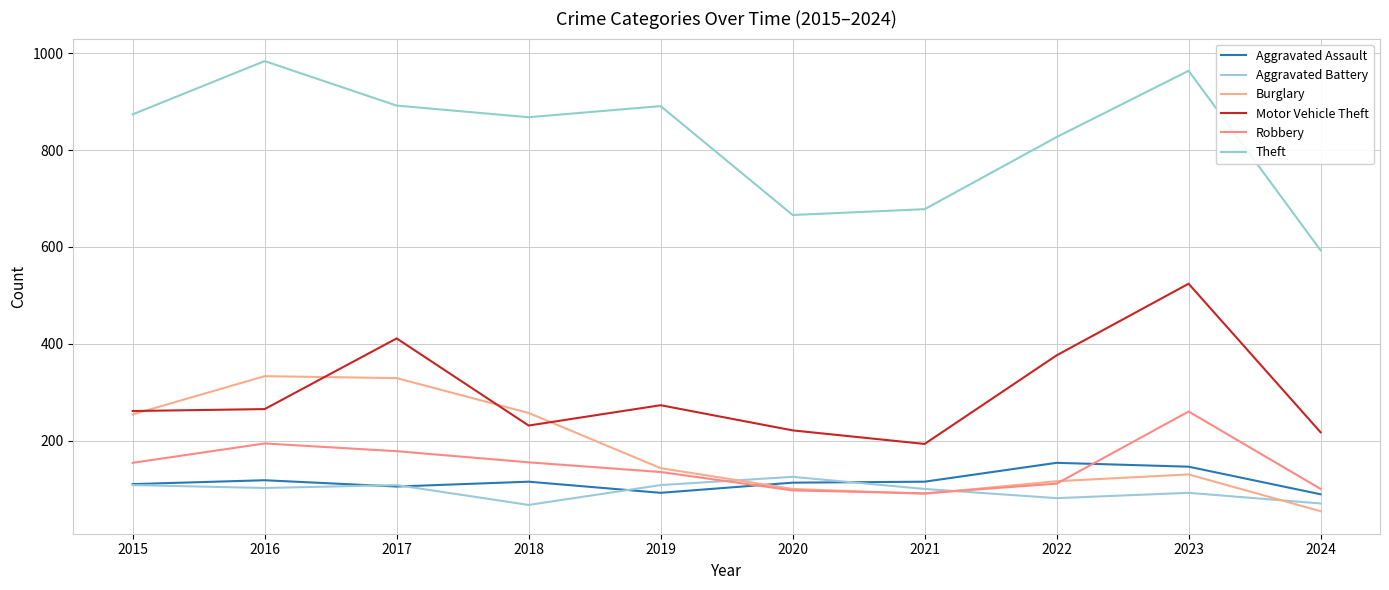

Count the number of data series in this chart.

6